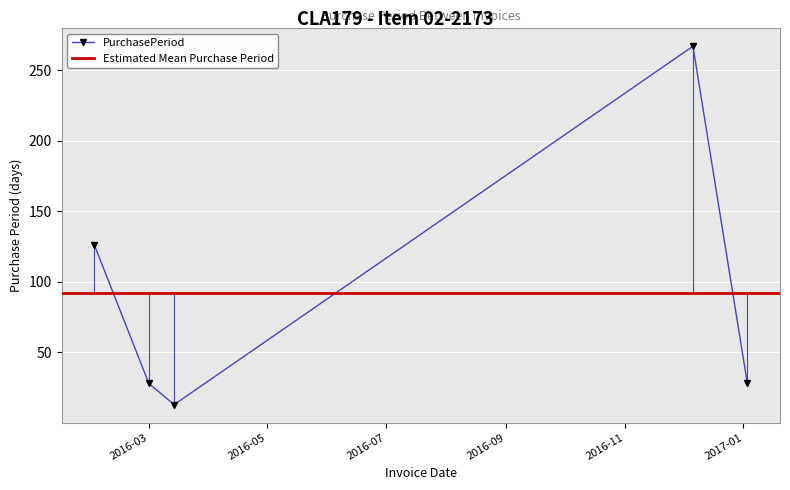

Is this an area chart (filled region under the line)?

No